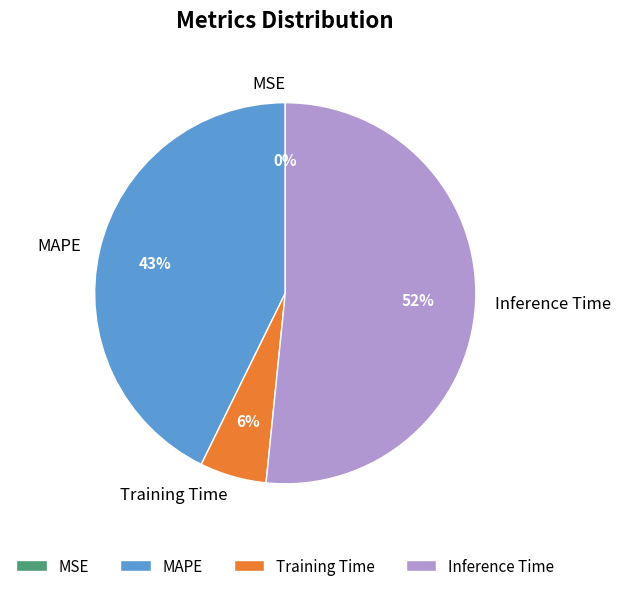

The MAPE slice represents 32% of the pie. True or false?

False